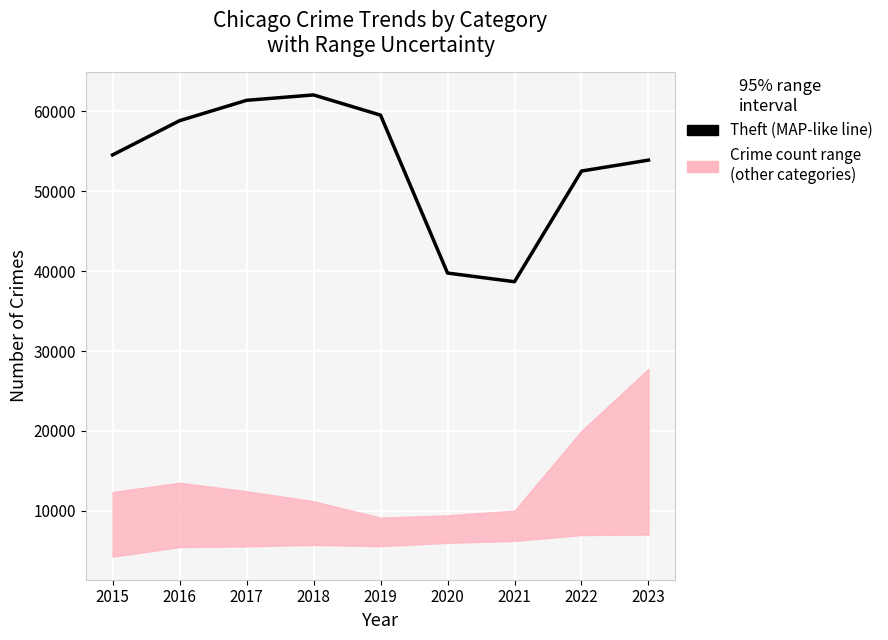

Reading right to left, list all the values displayed in this chart.

2023=53877	2022=52509	2021=38667	2020=39752	2019=59505	2018=62031	2017=61357	2016=58809	2015=54526